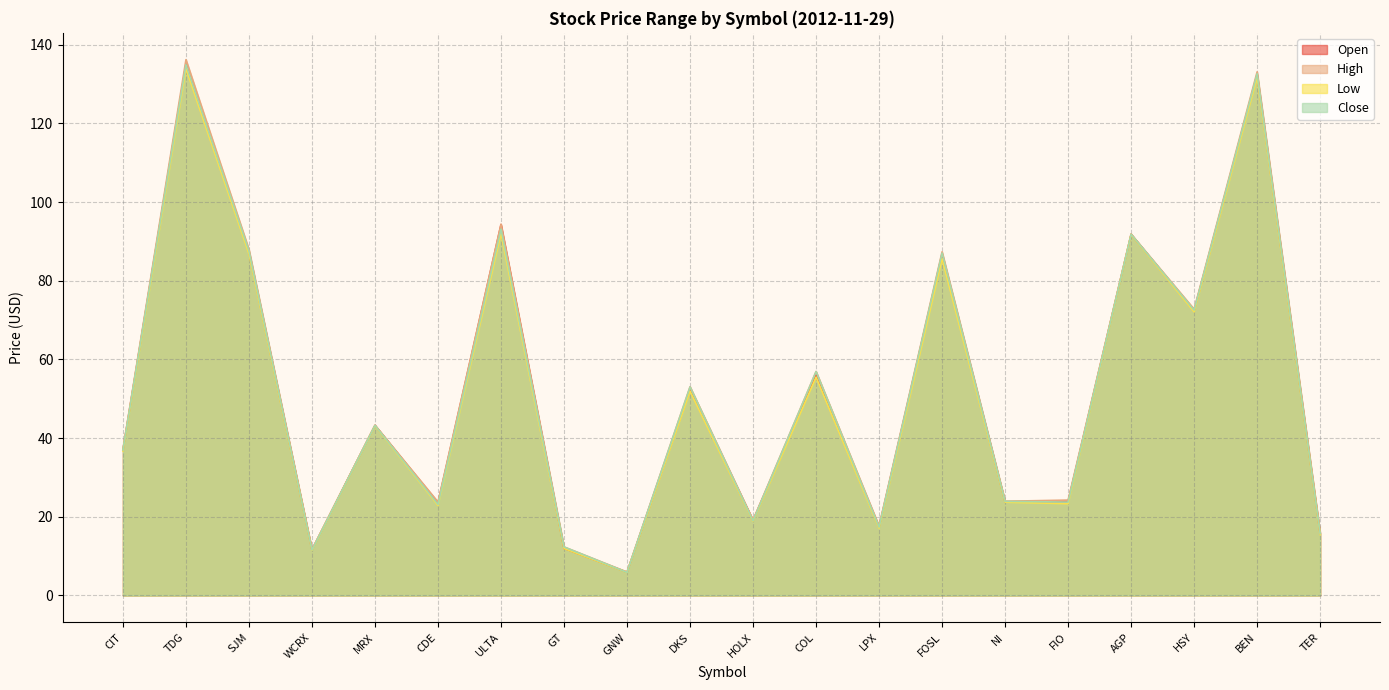

Which series has the largest range (max minus min)?

High